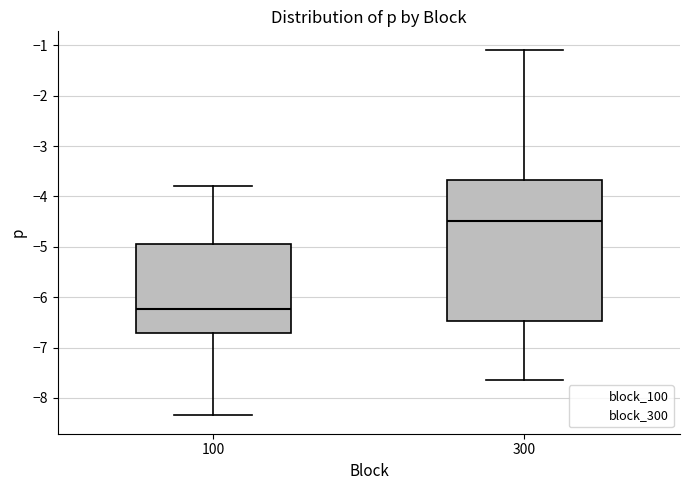

Reading left to right, transcribe this box plot: for each box, give where its median line is, the range the box spans, and where its two whiskers end, as read against the y-axis. The values are not printed on the chart, so give them approximately, as read against the axis.

100: median -6.2, box -6.7 to -5.0, whiskers -8.3 to -3.8
300: median -4.5, box -6.5 to -3.7, whiskers -7.6 to -1.1